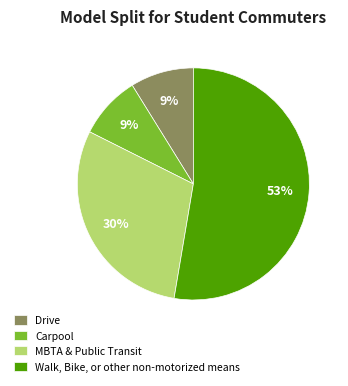

To the nearest percent, what is the average slice percentage?

25%